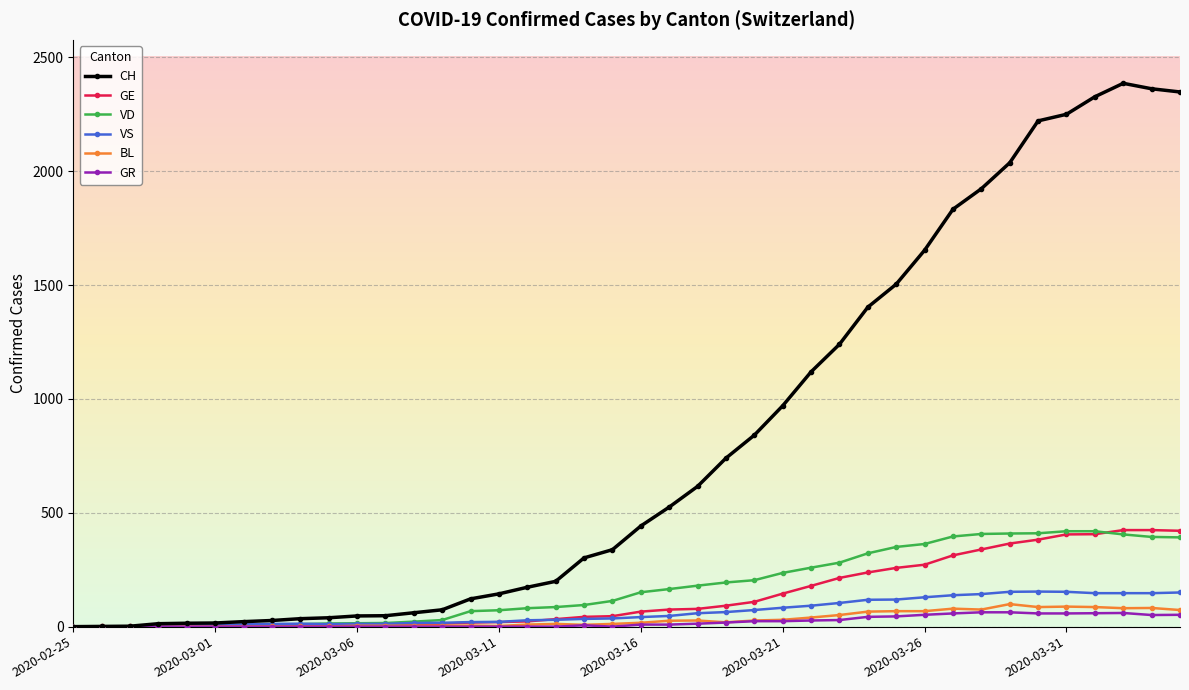

What is the greatest value displayed?

2386